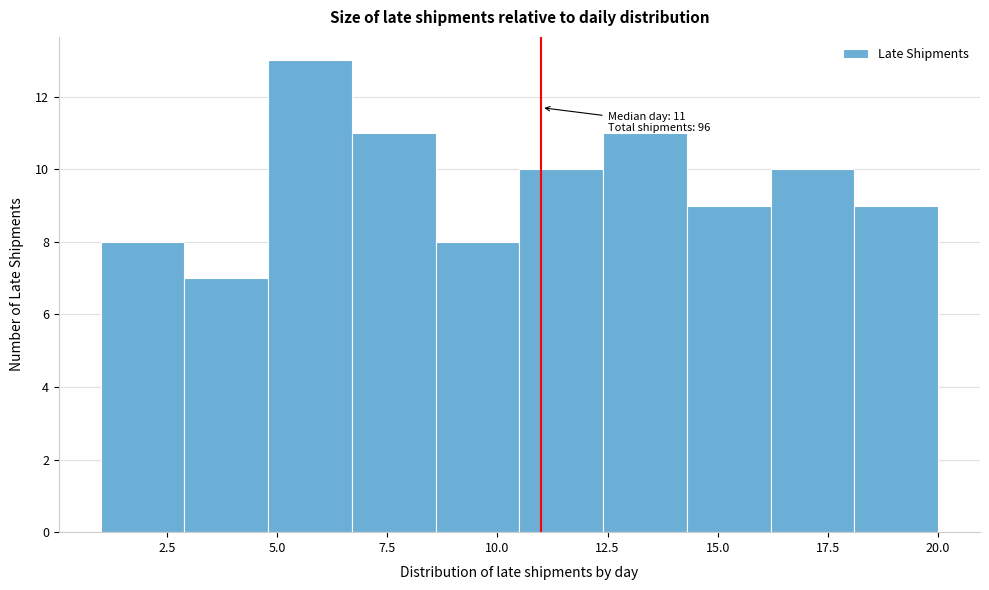

Around what value on the x-axis is the tallest bar? Give the approximate position of its centre, as read against the axis.

6.0